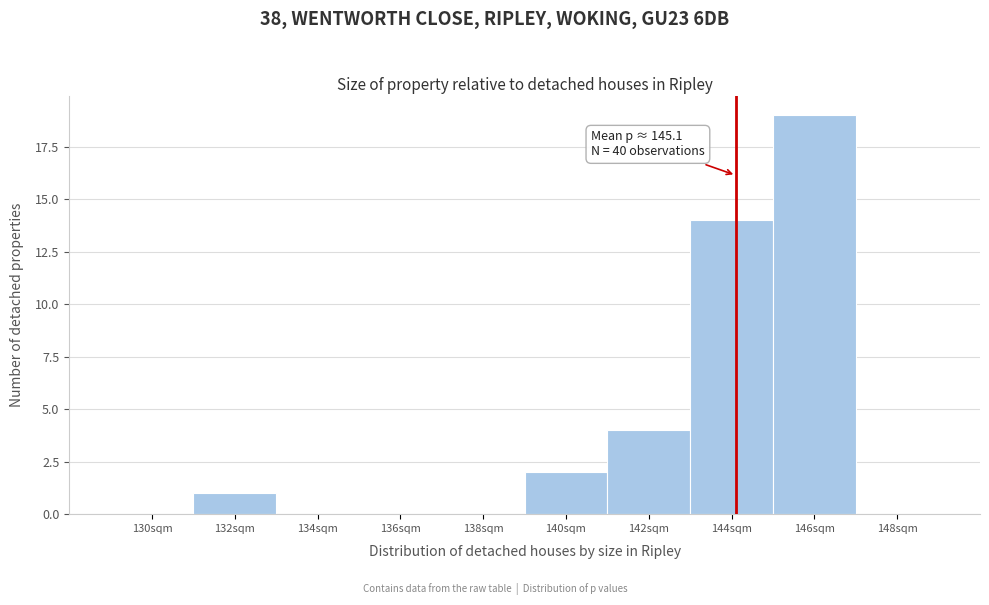

Reading right to left, list all the values displayed in this chart.

148sqm=0	146sqm=19	144sqm=14	142sqm=4	140sqm=2	138sqm=0	136sqm=0	134sqm=0	132sqm=1	130sqm=0